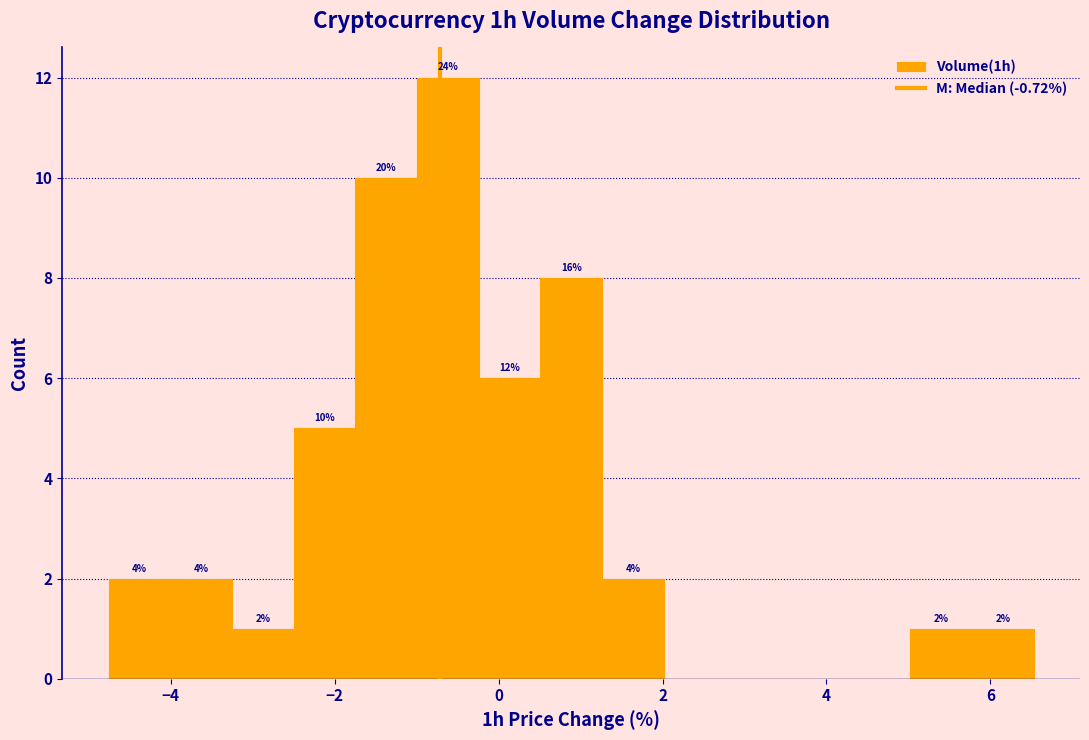

Around what value on the x-axis is the tallest bar? Give the approximate position of its centre, as read against the axis.

-0.6